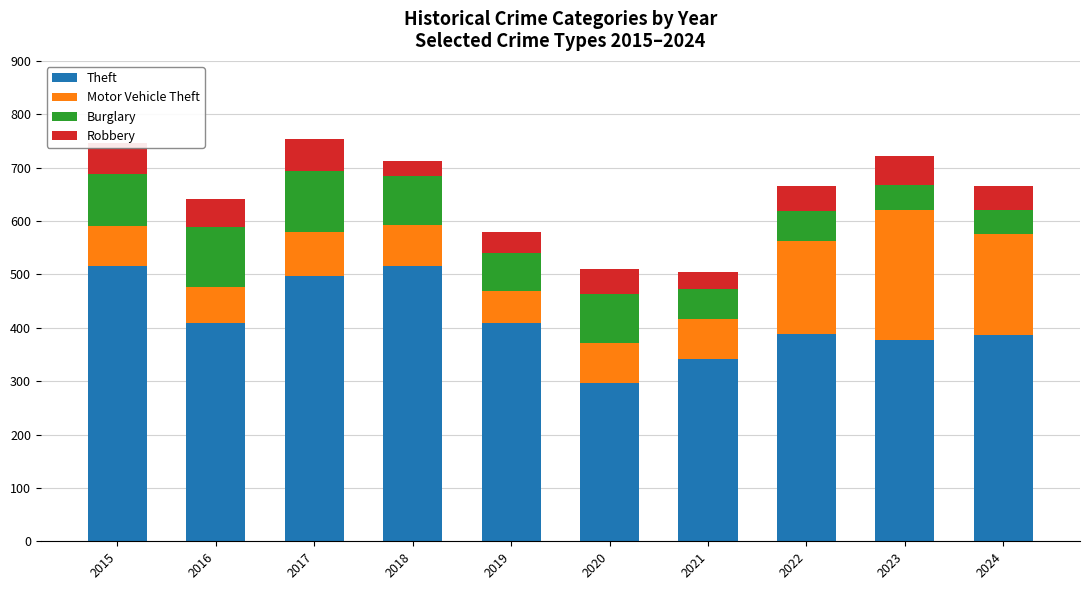

Is it true that Theft equals 594 at 2019?

False